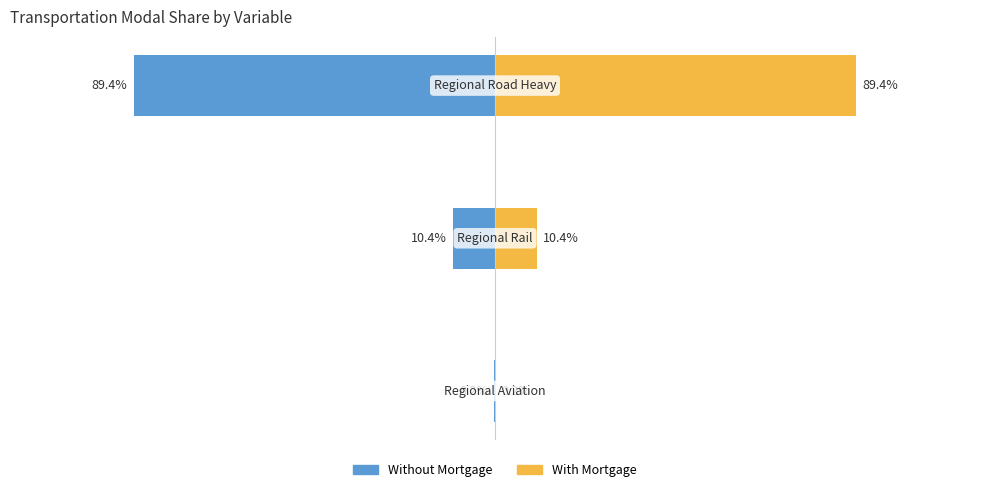

Rank the series by their average value, from highest to lowest.

With Mortgage, Without Mortgage